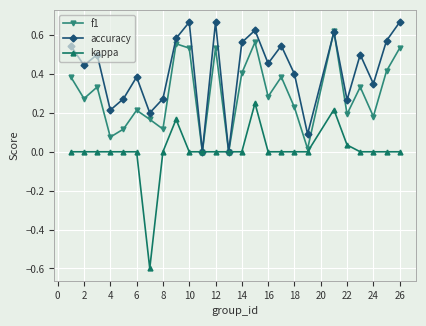

What is the lowest value of the kappa series?

-0.6